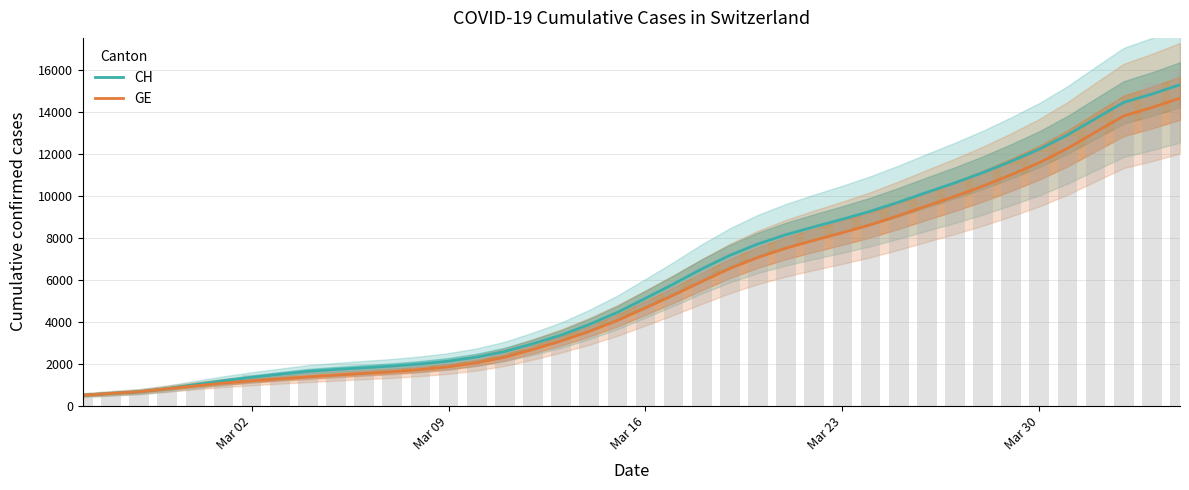

At which label does CH first exceed 5110?

Mar 16